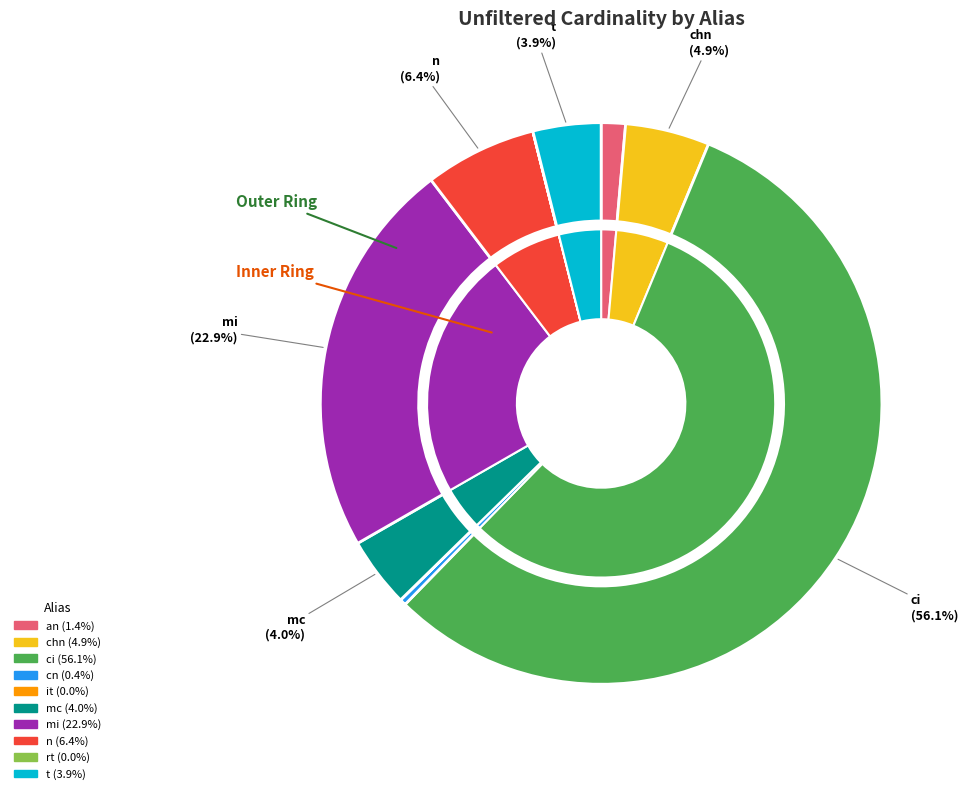

Is mi the majority of the pie?

No